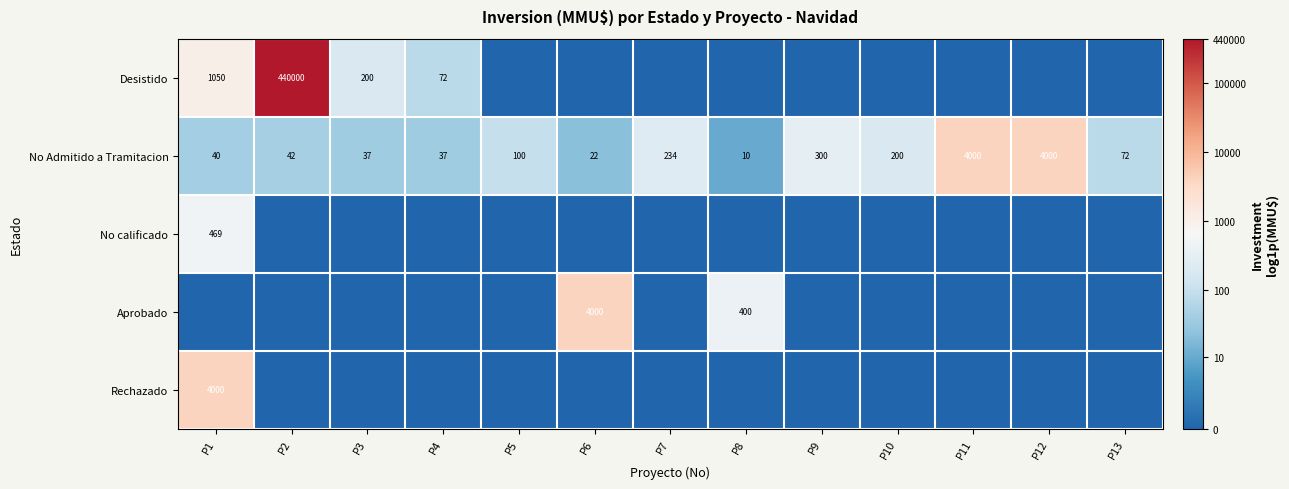

What is the approximate value of No Admitido a Tramitacion at P3?

37